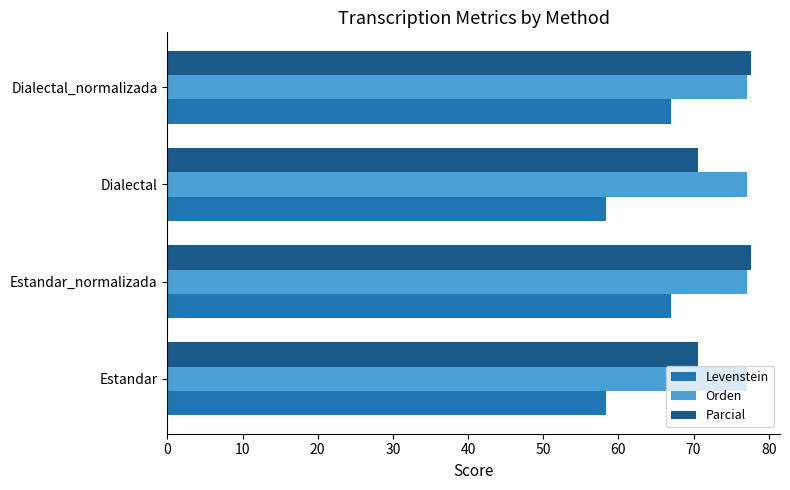

List the series in order of their overall mean, highest first.

Orden, Parcial, Levenstein